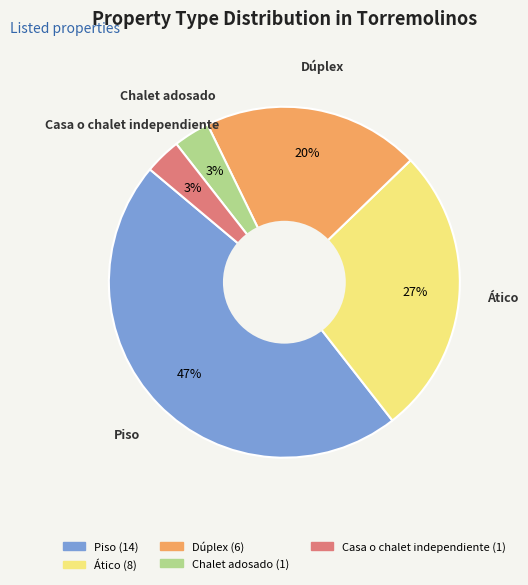

To the nearest percent, what portion does Dúplex represent?

20%